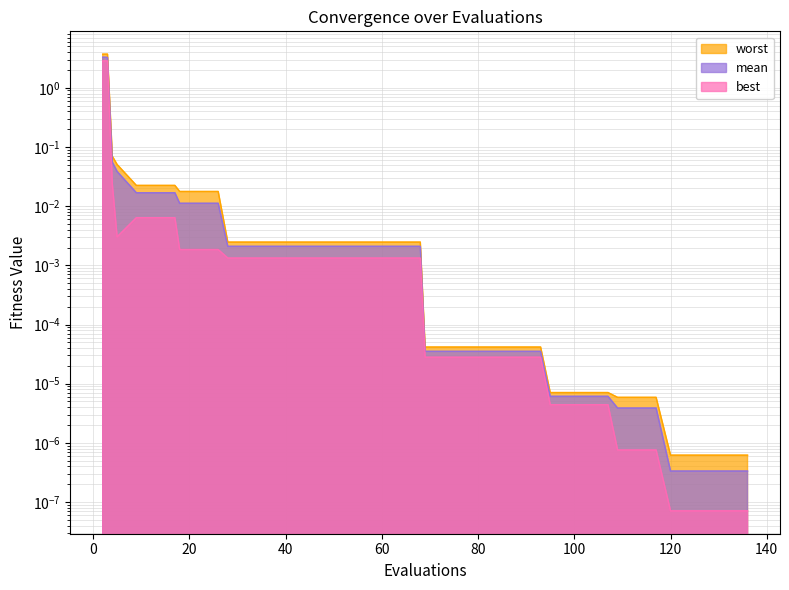

True or false: worst has more than 2 points higher than both neighbors.

False